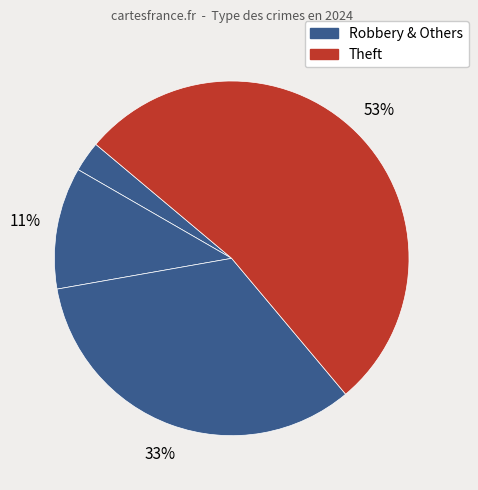

How many segments does this pie chart have?

4